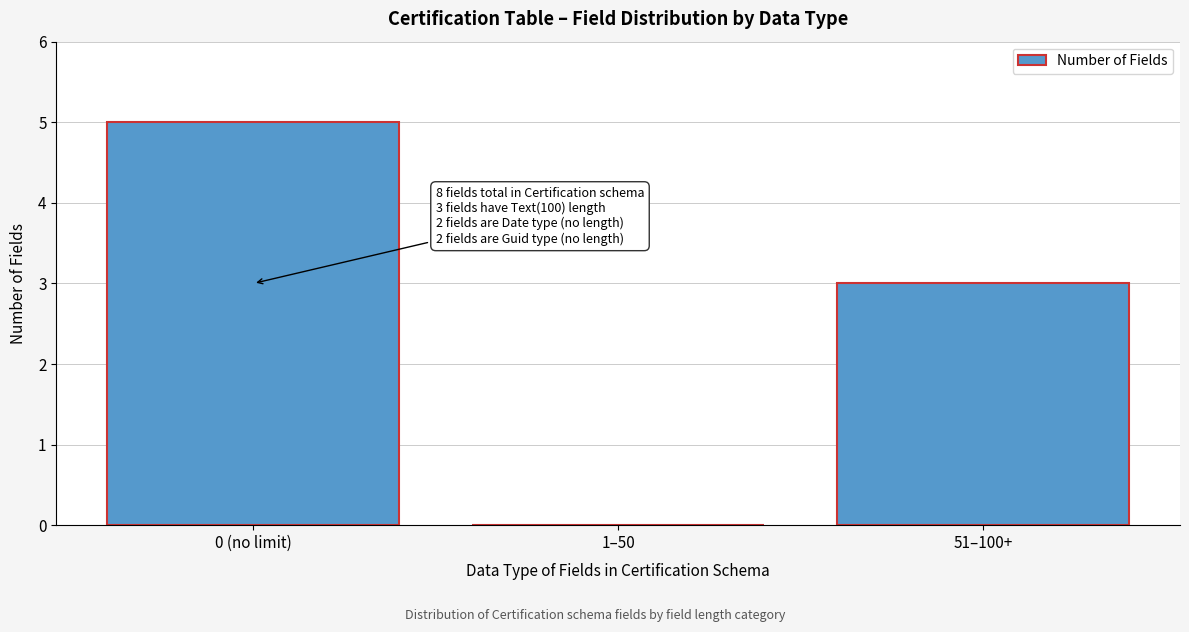

Reading left to right, list all the values displayed in this chart.

0 (no limit)=5	1–50=0	51–100+=3